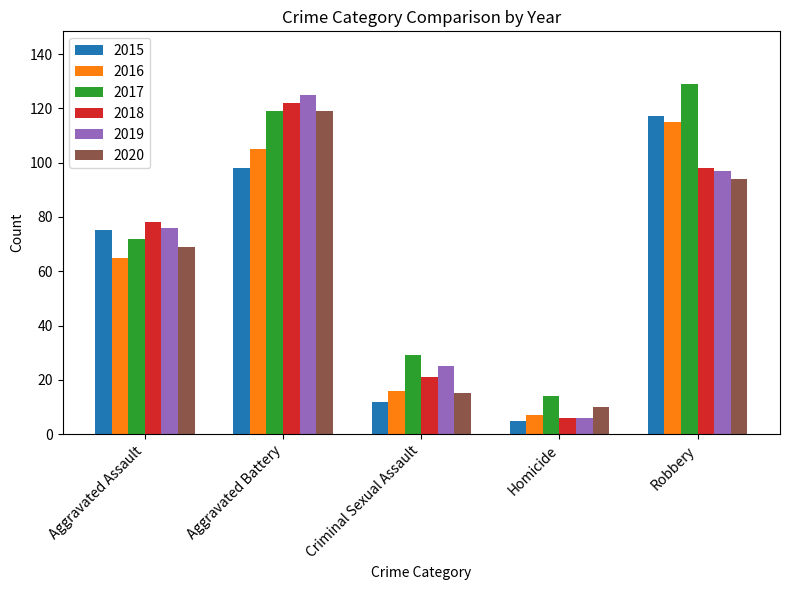

True or false: 2019 has a value of 41 at Criminal Sexual Assault.

False